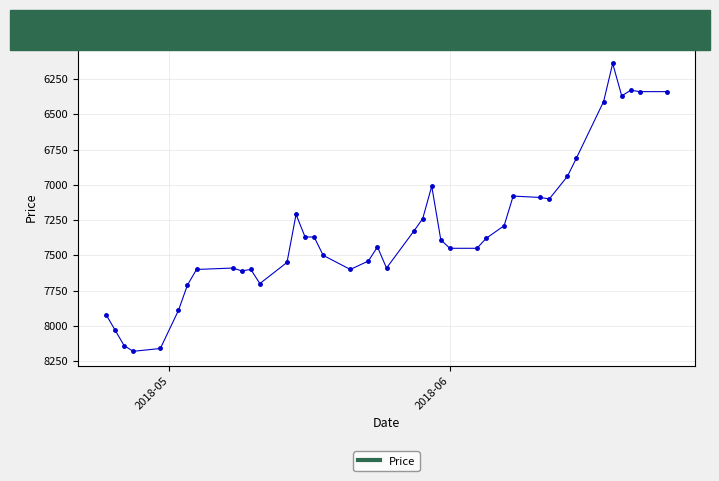

What is the minimum value shown in the chart?

6140